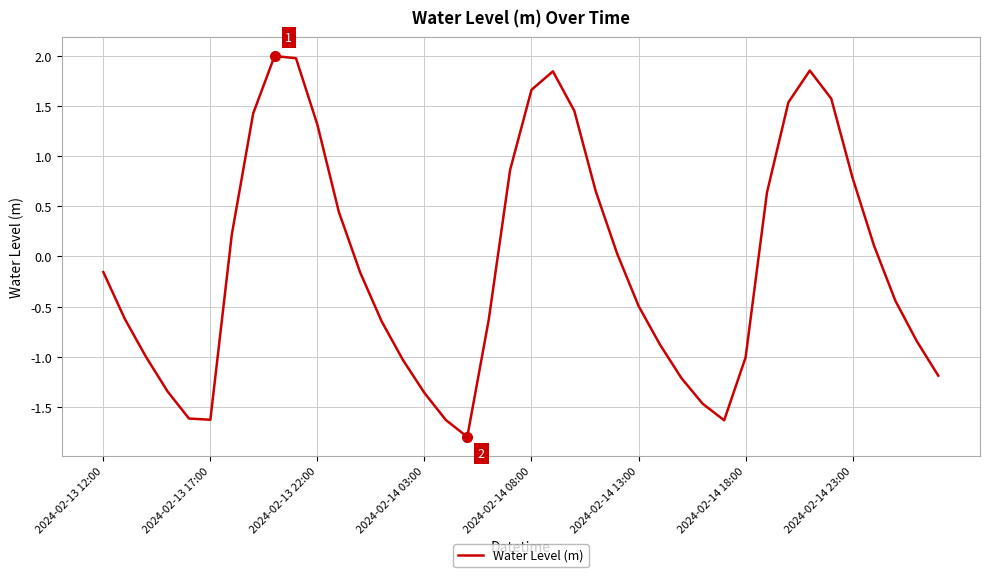

What is the difference between the maximum and minimum values?

3.8